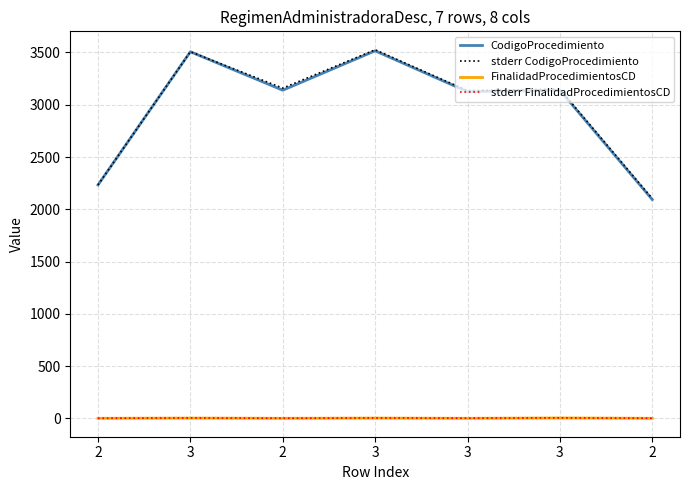

What are all the series names shown in the legend?

CodigoProcedimiento, stderr CodigoProcedimiento, FinalidadProcedimientosCD, stderr FinalidadProcedimientosCD